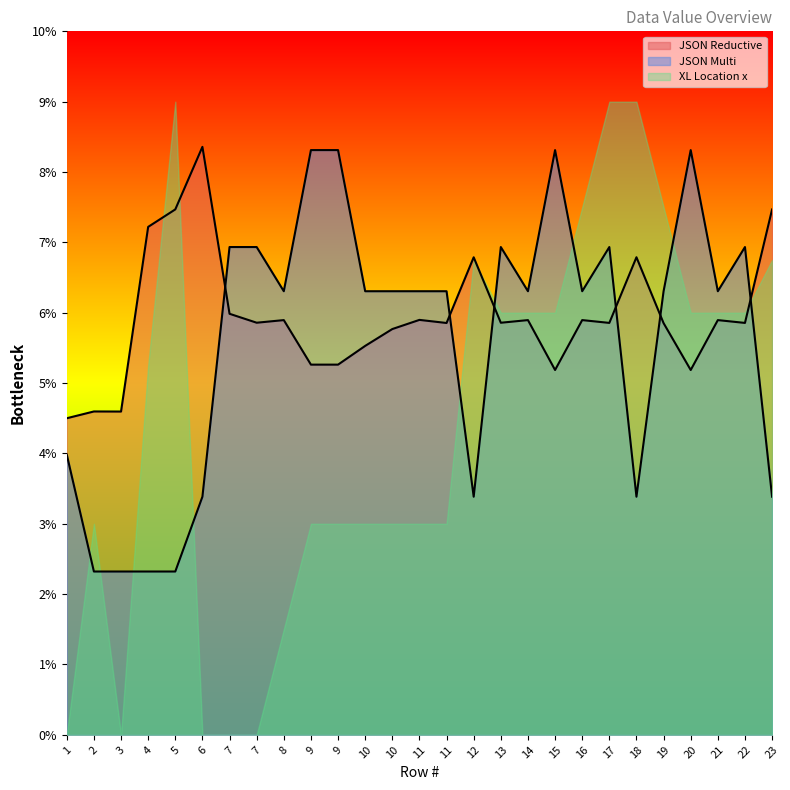

Does the chart display data point markers on the line(s)?

No